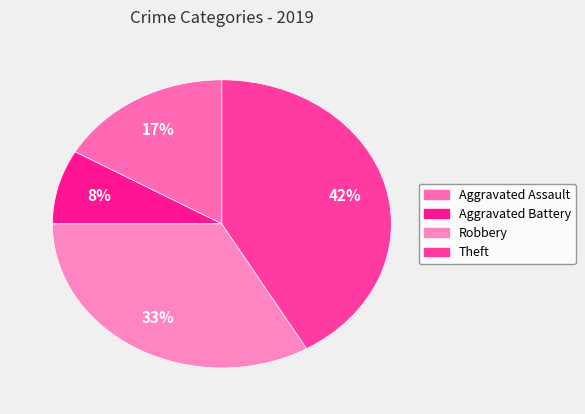

What percentage is the Theft slice, to the nearest percent?

42%